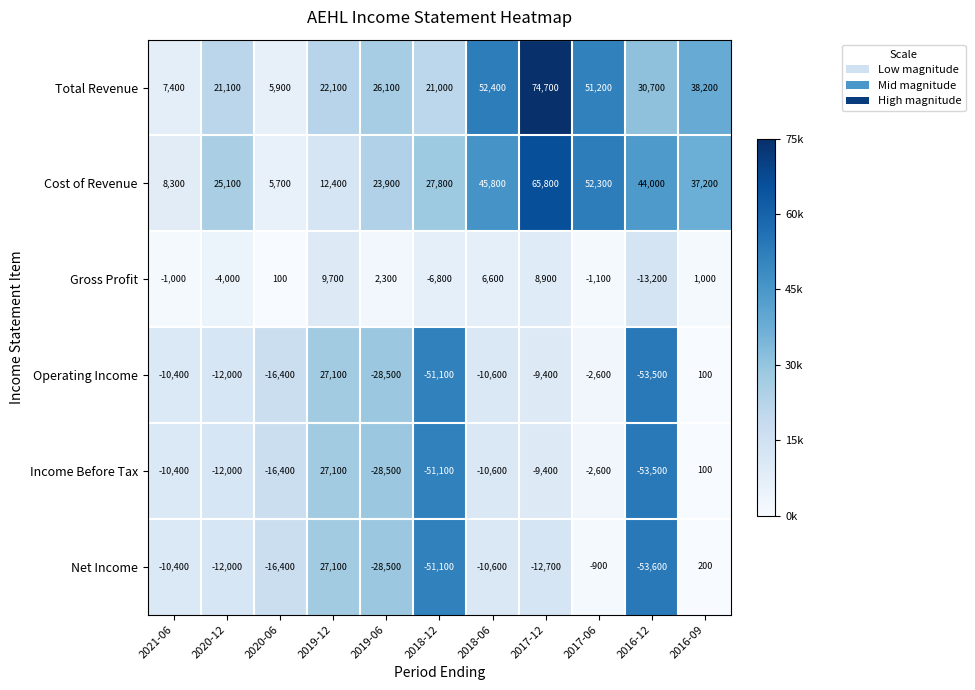

List the labels in order of Net Income value, largest first.

2019-12, 2016-09, 2017-06, 2021-06, 2018-06, 2020-12, 2017-12, 2020-06, 2019-06, 2018-12, 2016-12